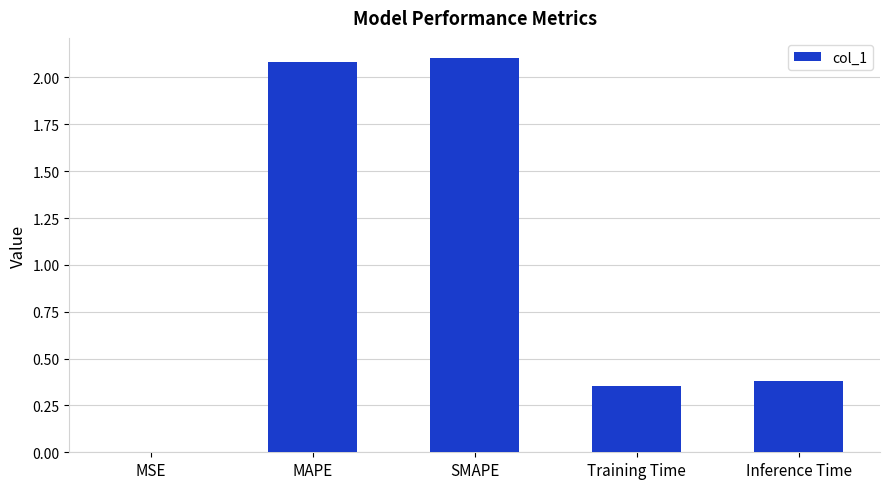

At which label is the value closest to 1?

Inference Time